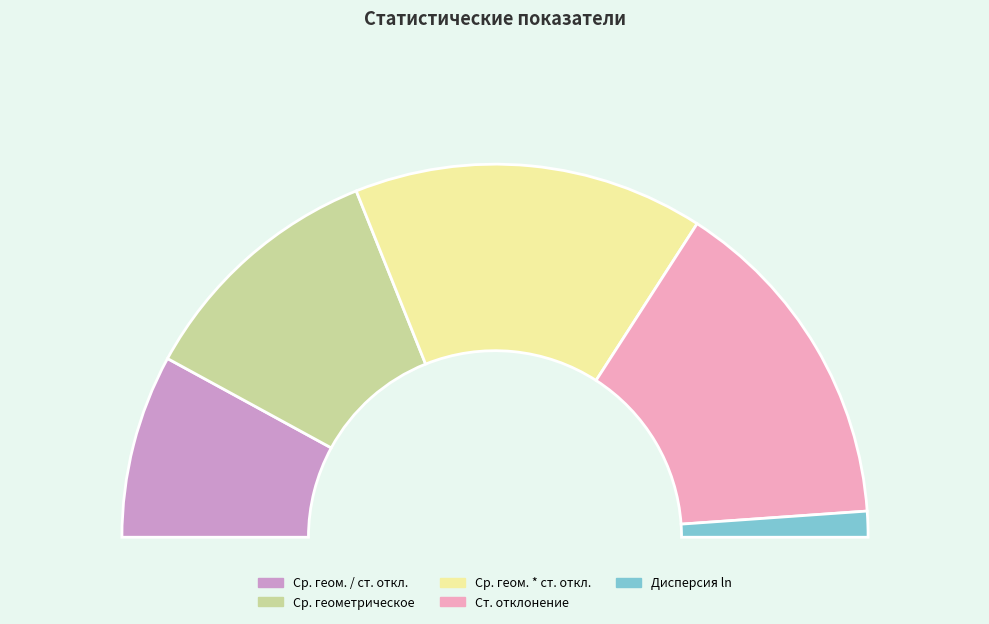

To the nearest percent, what percentage of the pie is Дисперсия ln?

2%